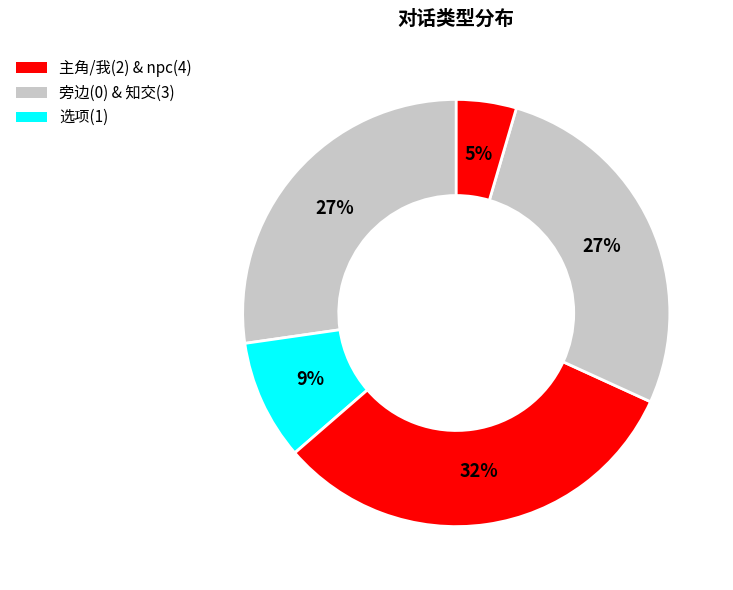

How many slices are in this pie chart?

5